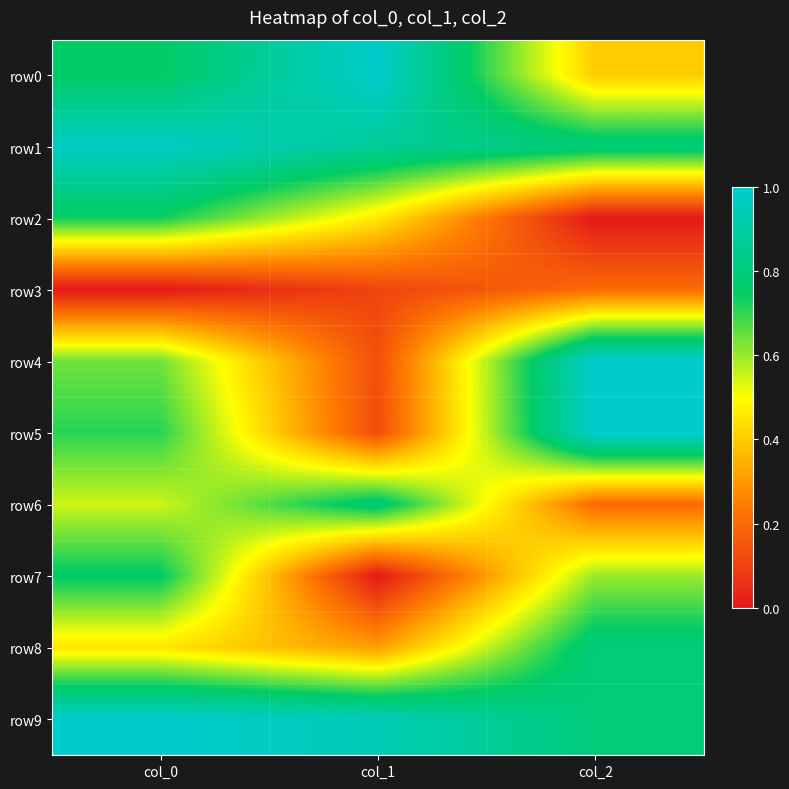

Reading left to right, what are all the values shown in this chart?

row0: col_0=0.7	col_1=1.0	col_2=0.4
row1: col_0=1.0	col_1=0.9	col_2=0.8
row2: col_0=0.7	col_1=0.5	col_2=0.0
row3: col_0=0.0	col_1=0.1	col_2=0.2
row4: col_0=0.6	col_1=0.1	col_2=1.0
row5: col_0=0.7	col_1=0.1	col_2=1.0
row6: col_0=0.5	col_1=0.8	col_2=0.2
row7: col_0=0.8	col_1=0.0	col_2=0.6
row8: col_0=0.5	col_1=0.3	col_2=0.8
row9: col_0=1.0	col_1=0.9	col_2=0.8